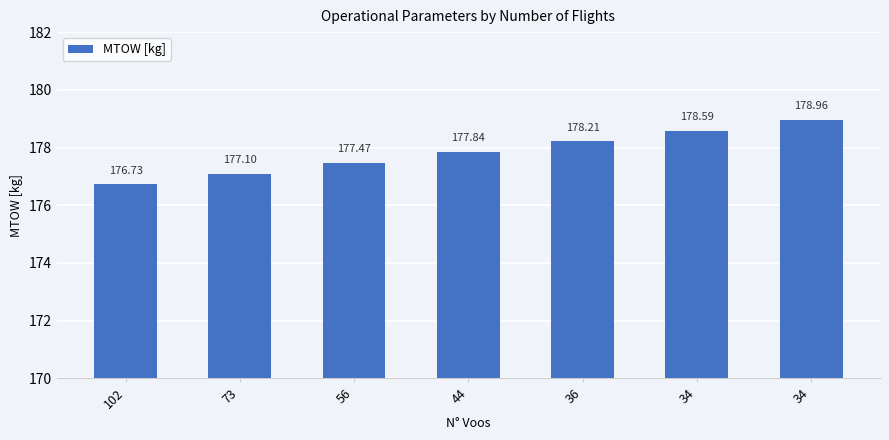

True or false: the data shows 177.1 at 73.

True